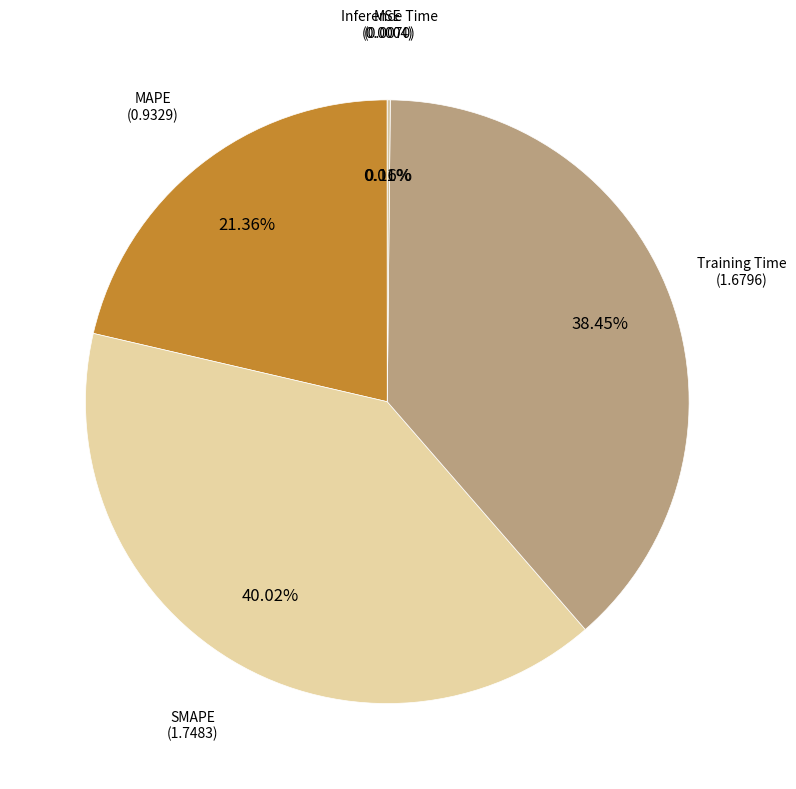

Which category has the smallest portion of the pie?

MSE